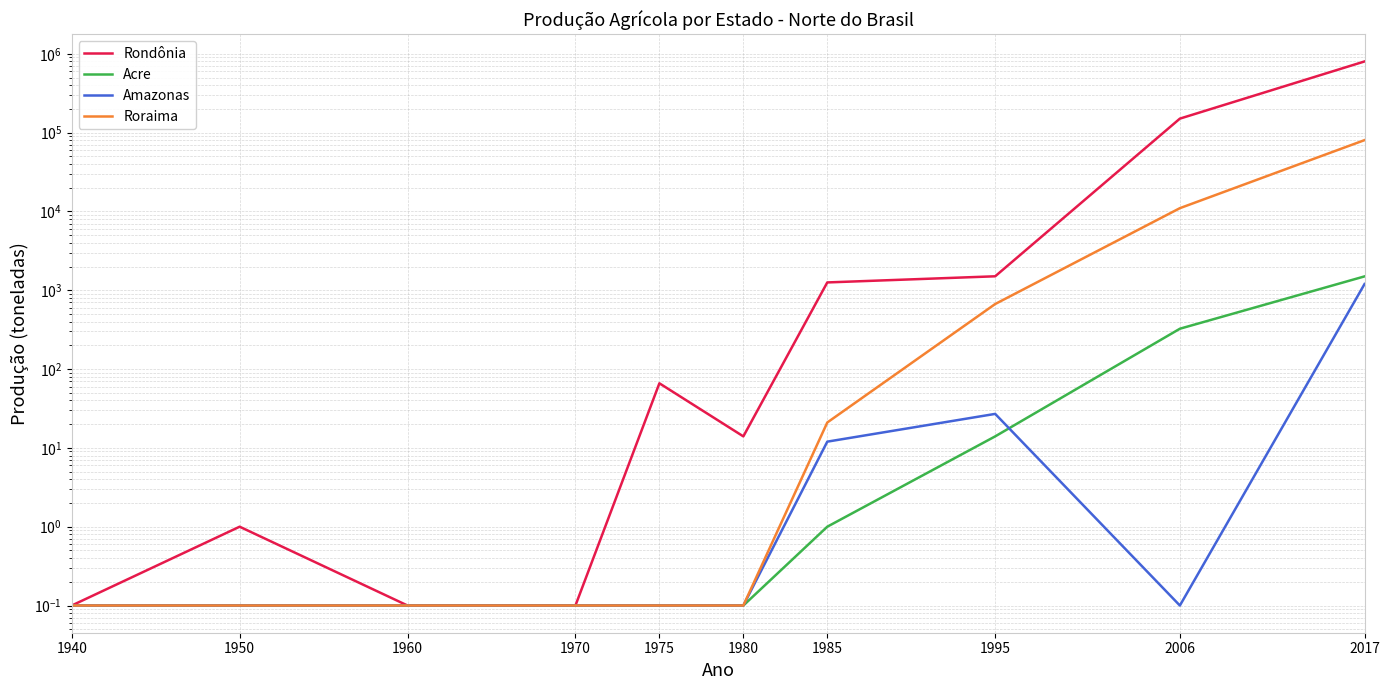

How many intersections are there between Amazonas and Acre?

1